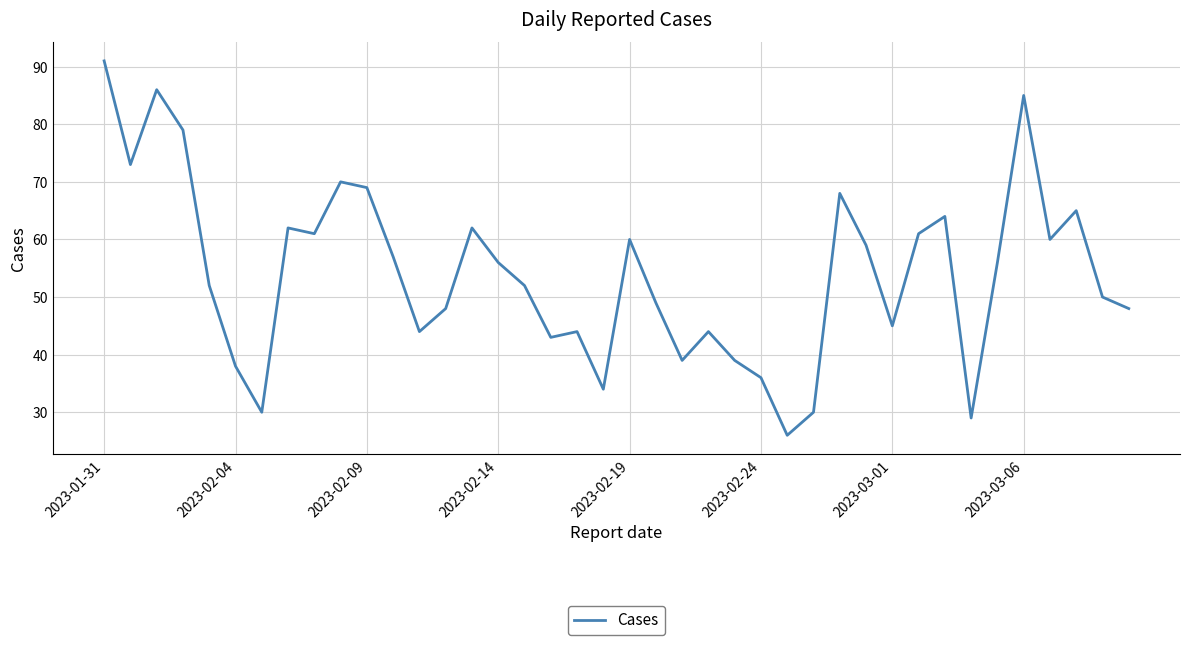

What is the greatest value displayed?

91